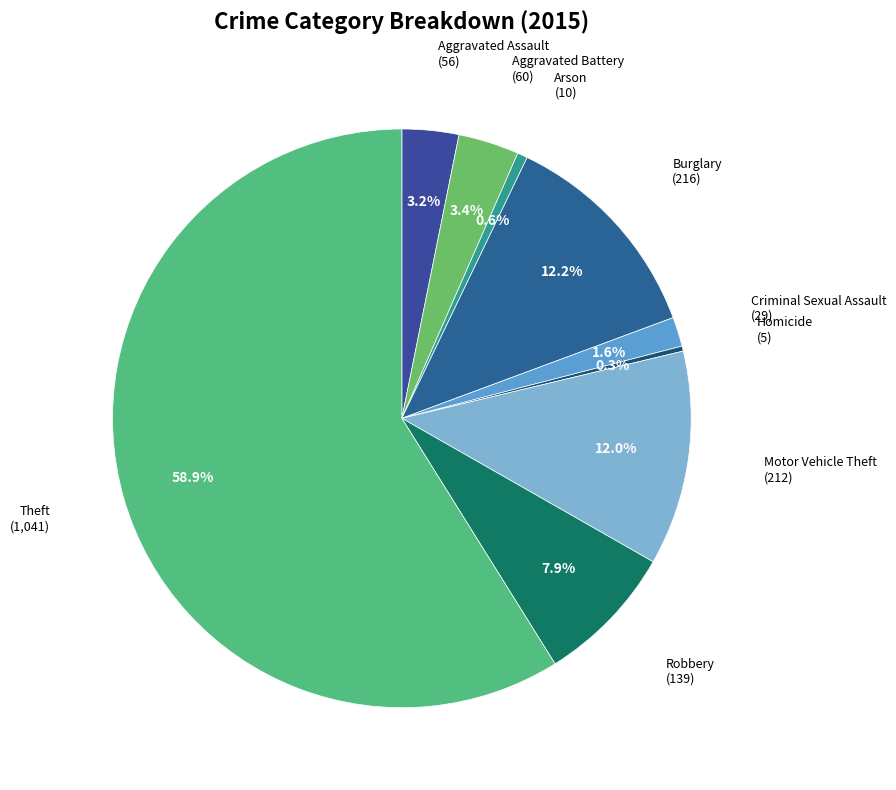

What is the majority slice?

Theft